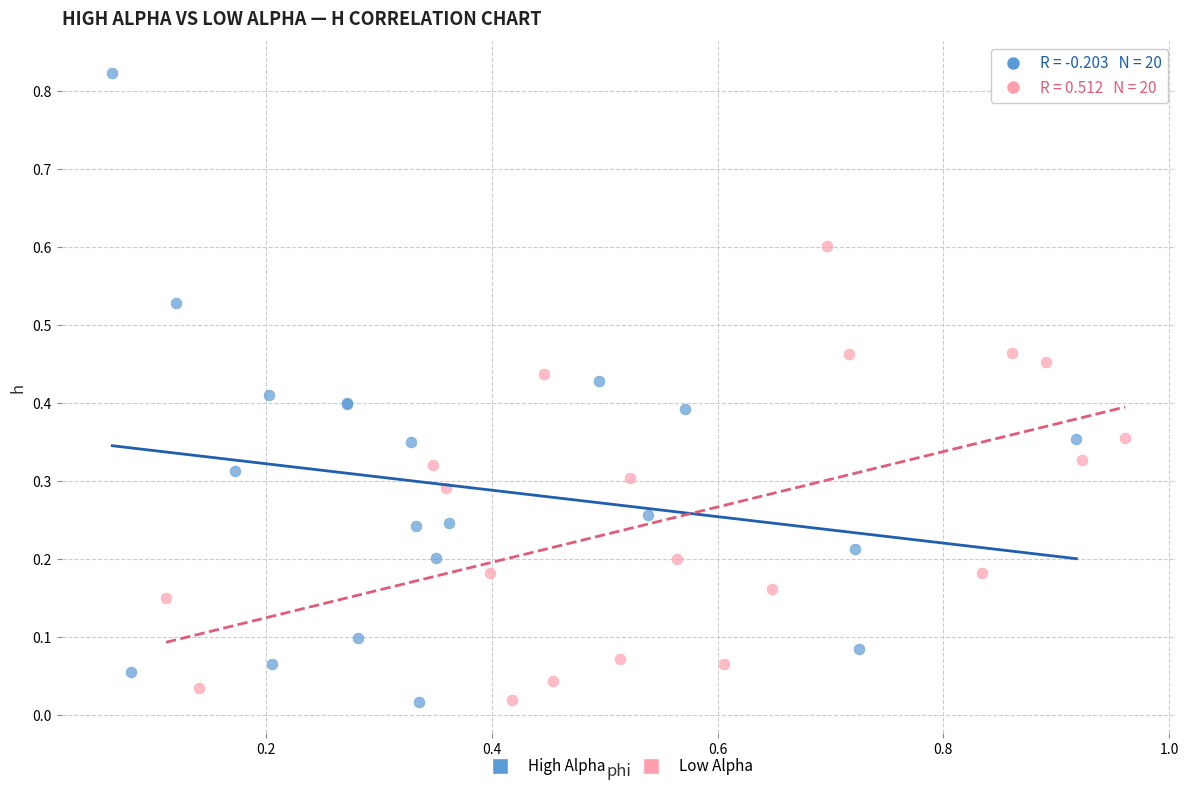

What are all the series names shown in the legend?

High Alpha, Low Alpha